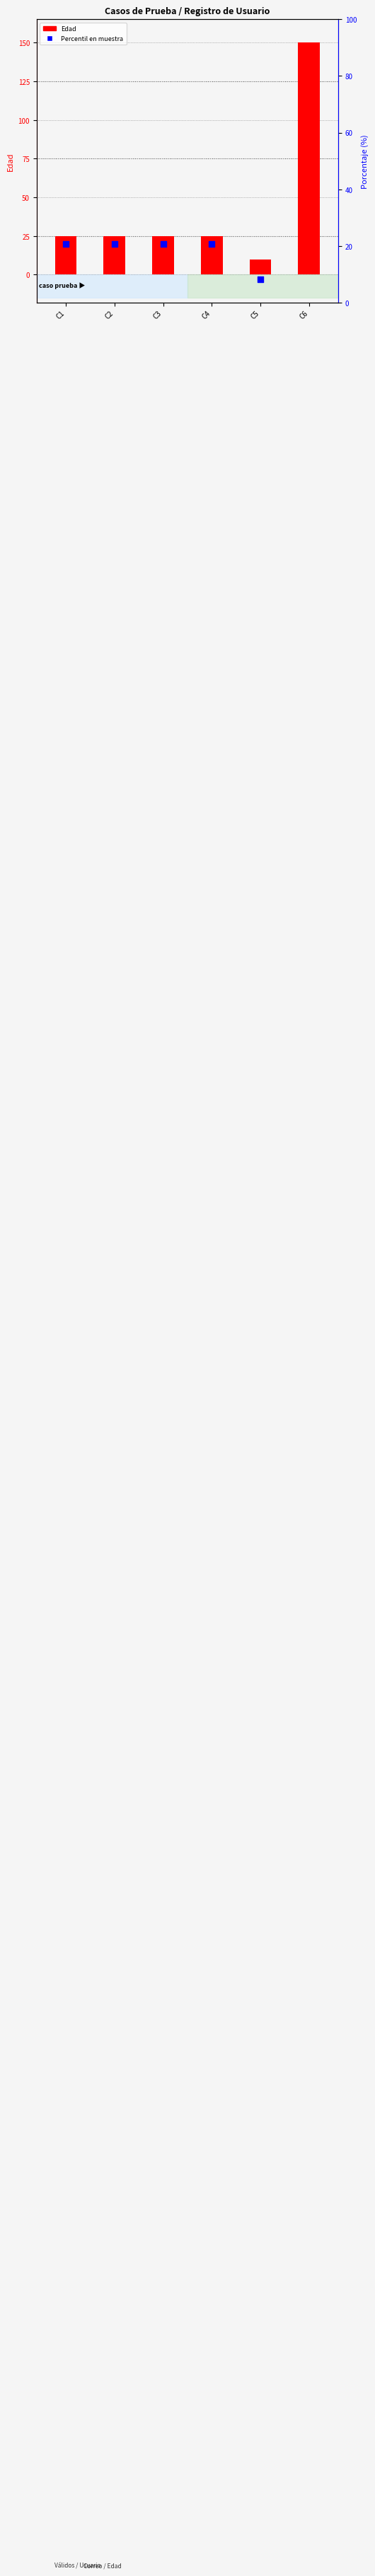

Which series reaches the maximum Y coordinate?

Edad